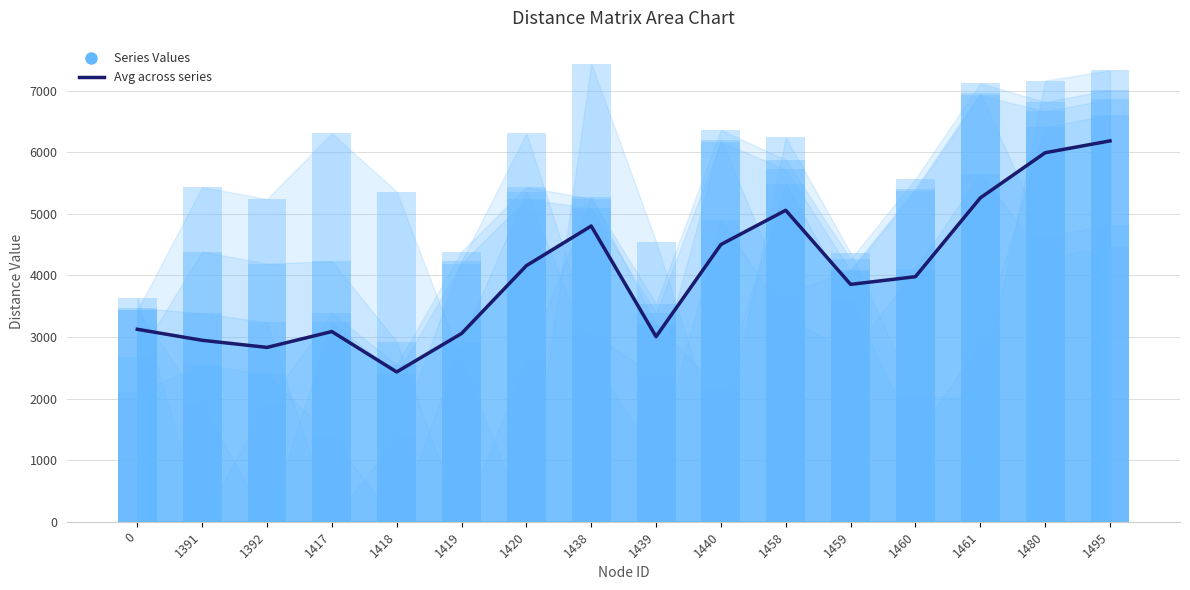

Reading left to right, extract all data points from this chart.

3126.0	2947.3	2831.7	3089.1	2432.9	3057.2	4159.5	4803.6	3006.6	4502.8	5059.3	3855.3	3980.4	5259.7	5993.6	6186.2